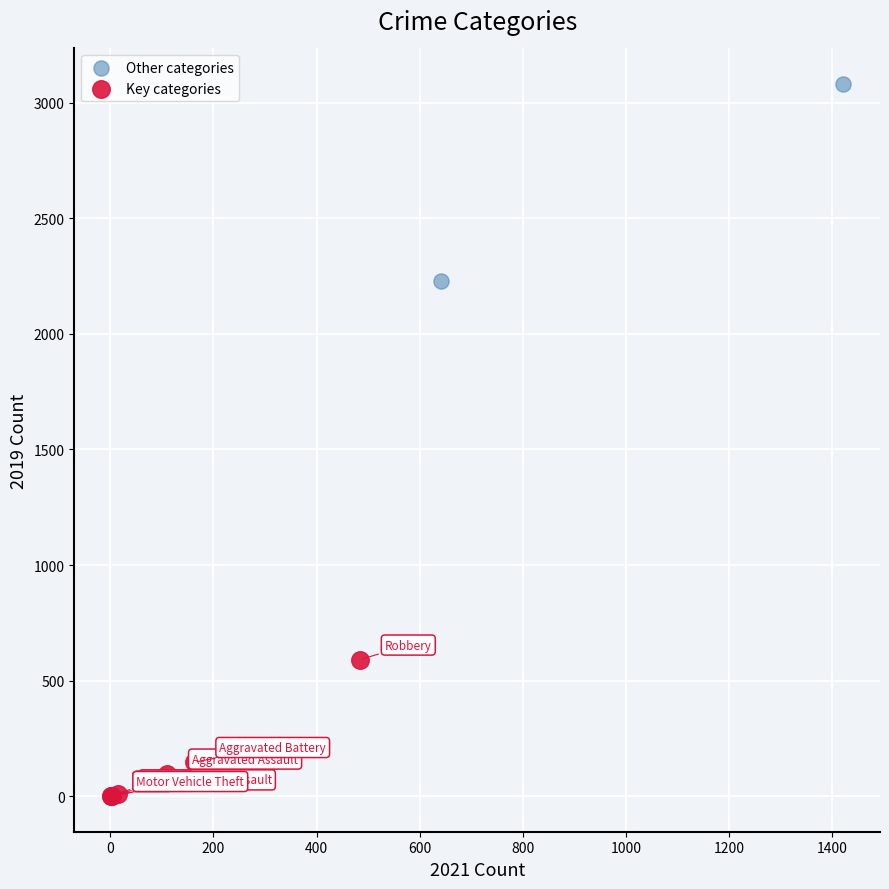

Which series has the widest spread of Y values?

Other categories